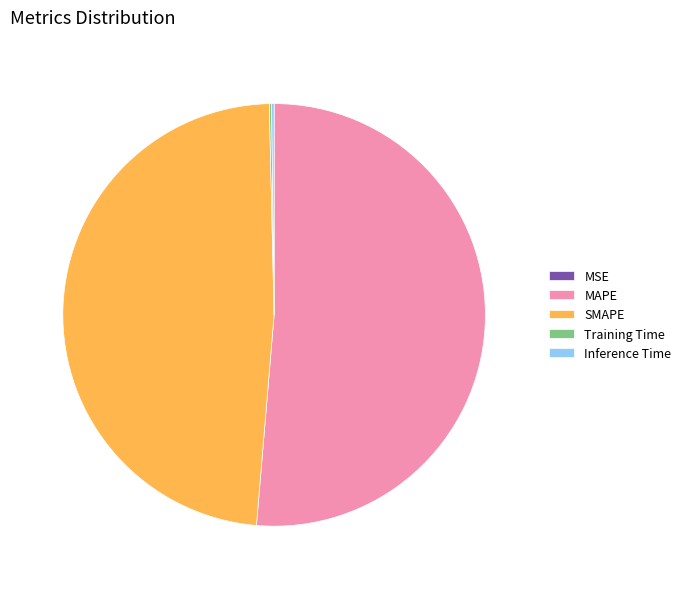

Which category has the biggest portion of the pie?

MAPE